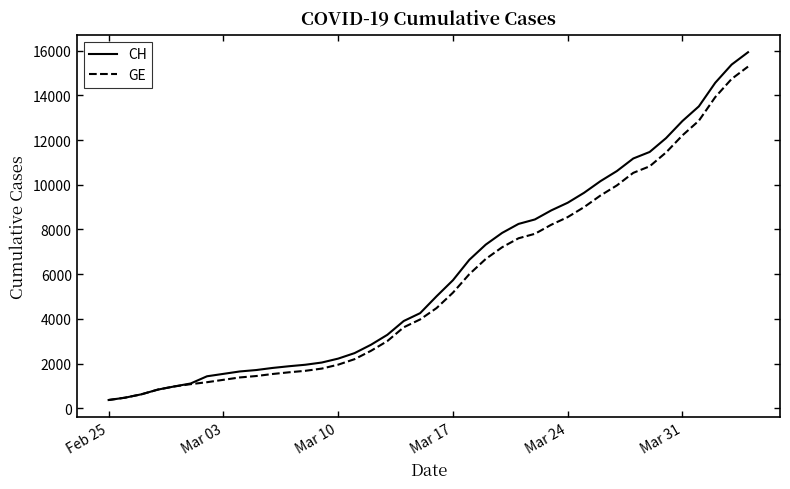

What is the difference between the maximum and minimum values in the CH series?

15551